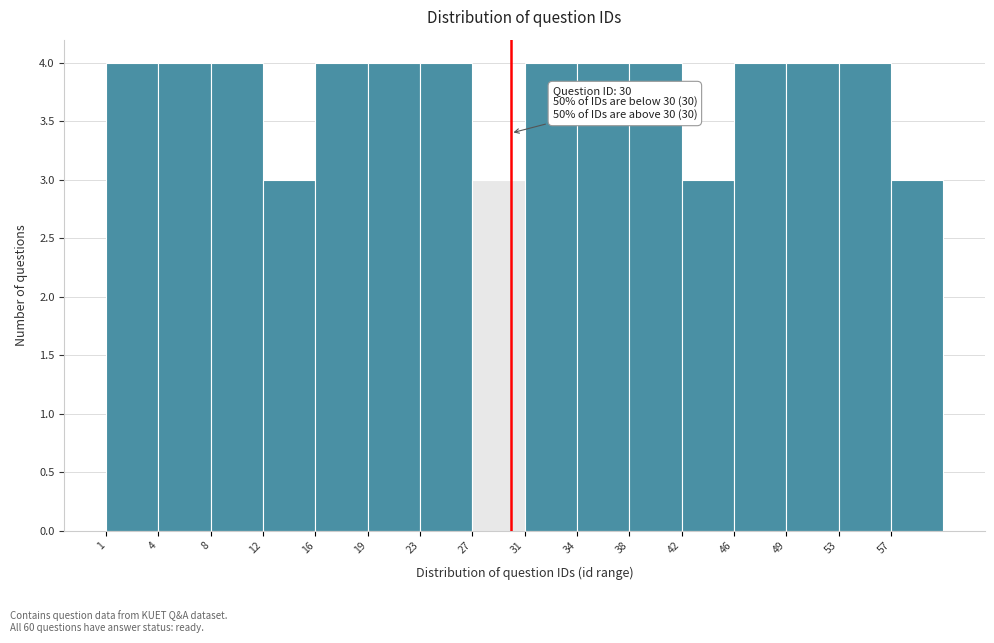

Reading left to right, transcribe all the data shown in this chart.

1=4	4=4	8=4	12=3	16=4	19=4	23=4	27=3	31=4	34=4	38=4	42=3	46=4	49=4	53=4	57=3